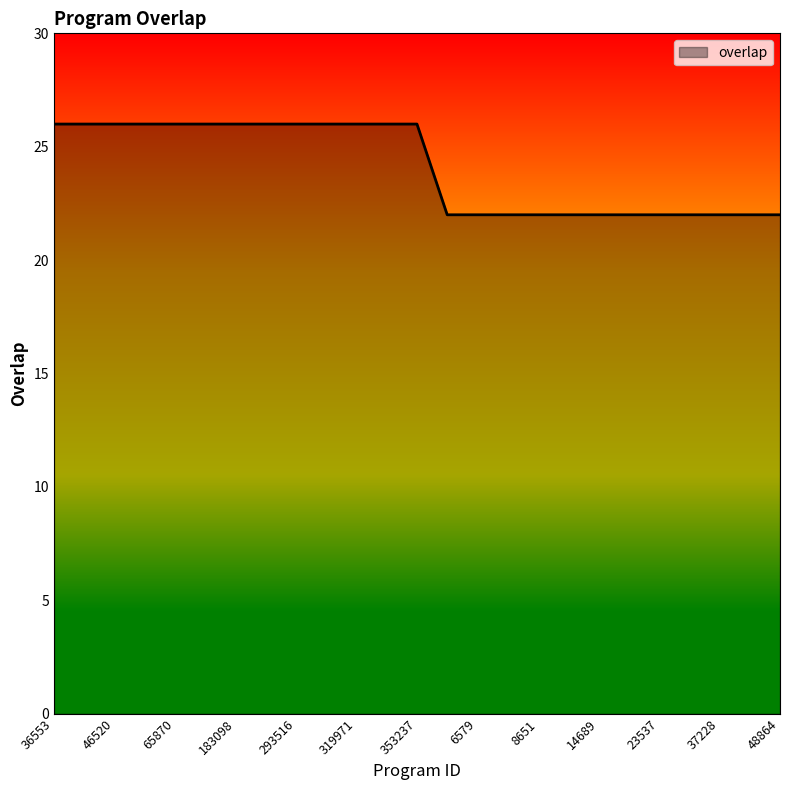

What is the greatest value displayed?

26